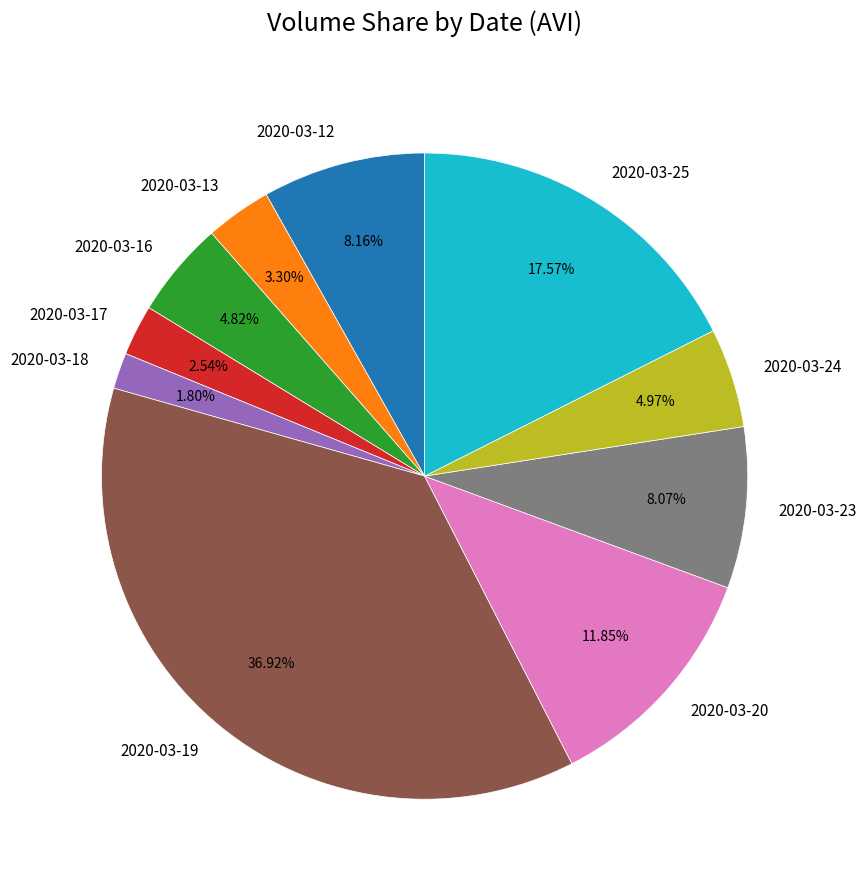

Is the sum of 2020-03-13 and 2020-03-20 greater than half?

No